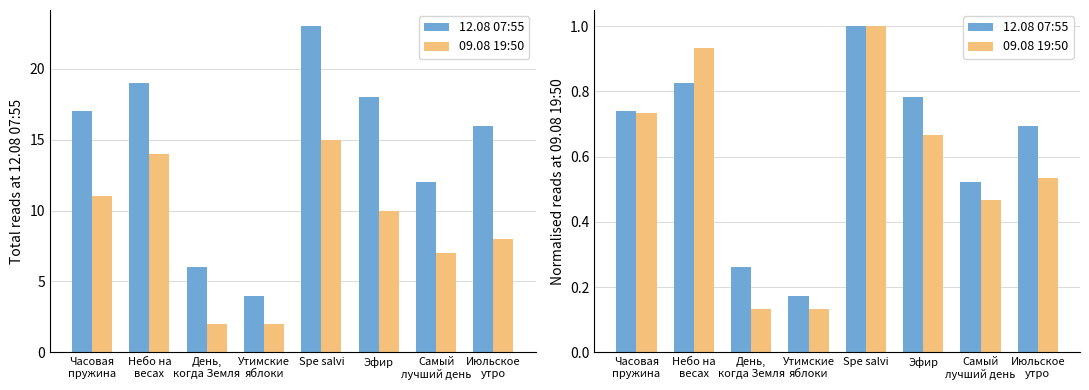

Reading left to right, what are all the values shown in this chart?

12.08 07:55: Часовая
пружина=0.7	Небо на
весах=0.8	День,
когда Земля=0.3	Утимские
яблоки=0.2	Spe salvi=1.0	Эфир=0.8	Самый
лучший день=0.5	Июльское
утро=0.7
09.08 19:50: Часовая
пружина=0.7	Небо на
весах=0.9	День,
когда Земля=0.1	Утимские
яблоки=0.1	Spe salvi=1.0	Эфир=0.7	Самый
лучший день=0.5	Июльское
утро=0.5